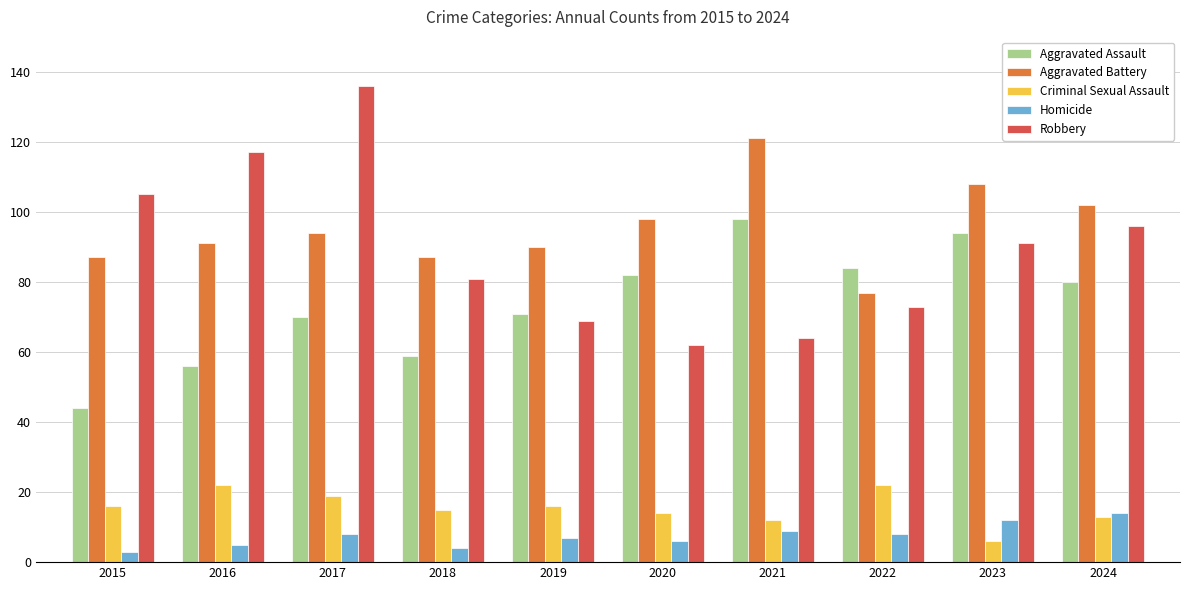

The Aggravated Assault series shows 71 at 2019. True or false?

True